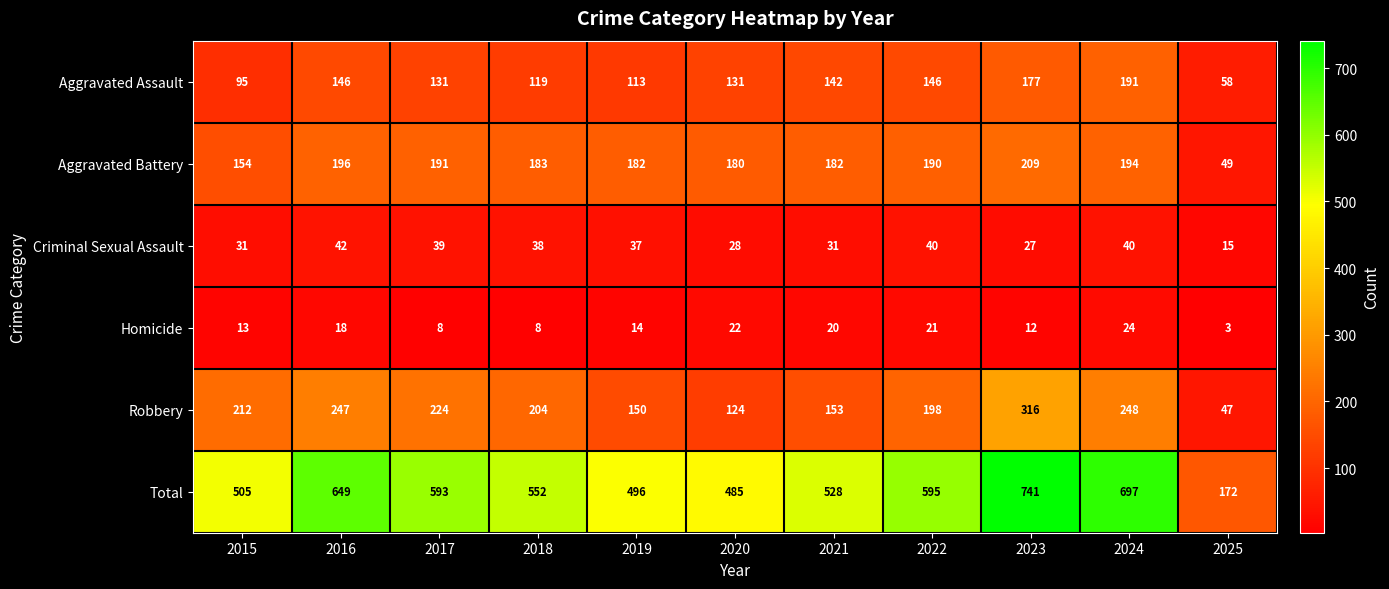

What is the sum of all Total values?

6013